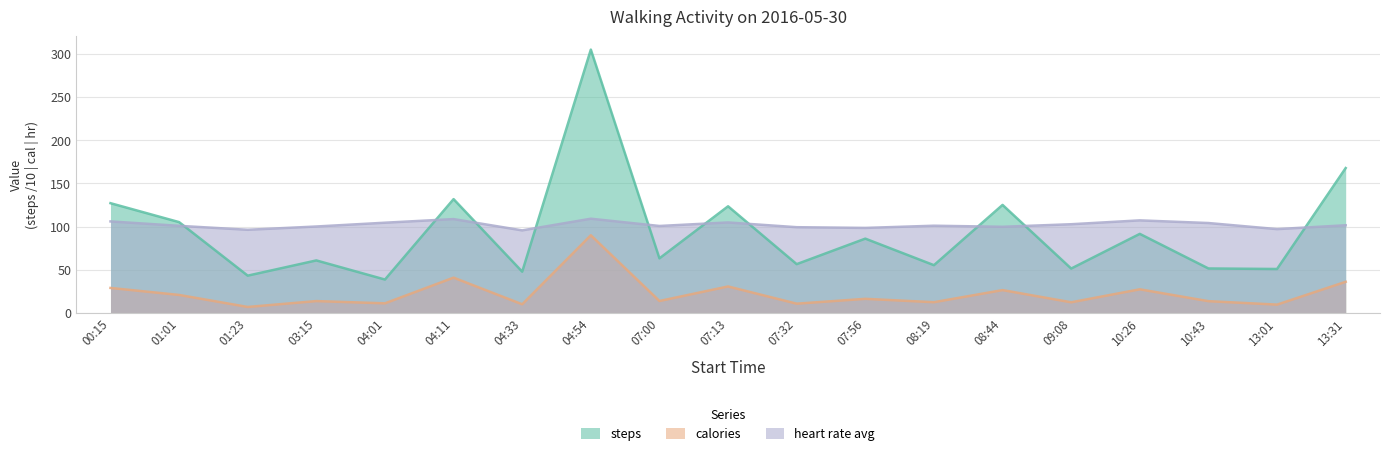

What is the total value across all series at 13:01?

157.6